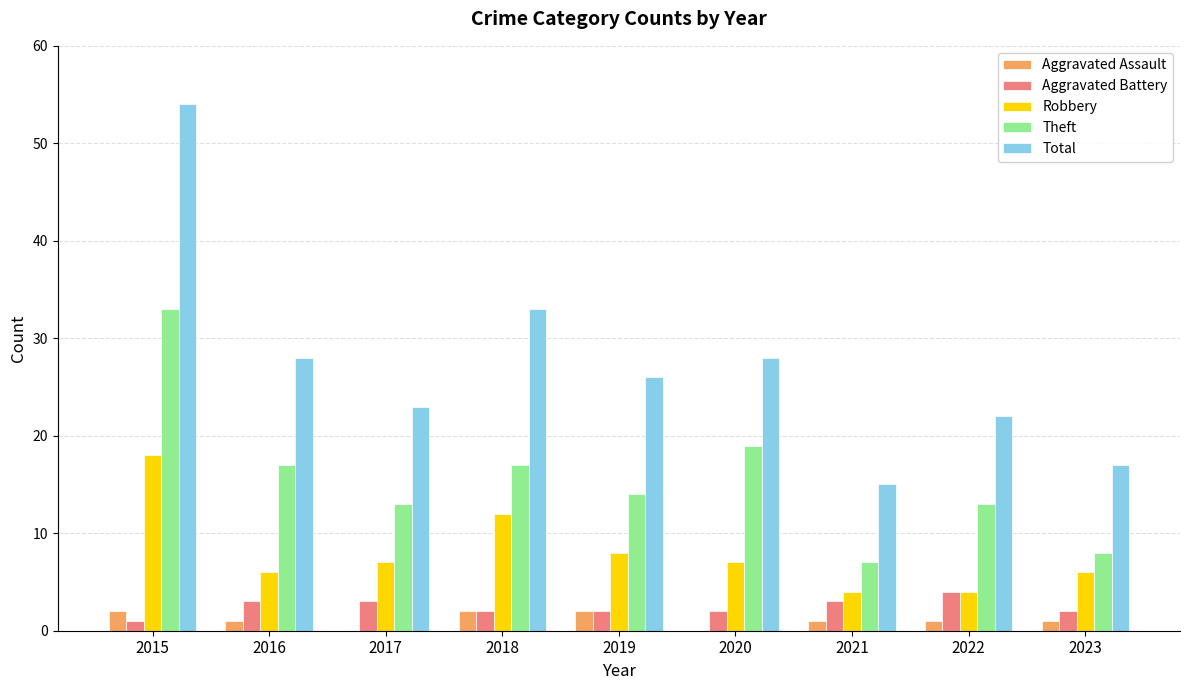

What is the difference between the Theft values at 2022 and 2019?

1